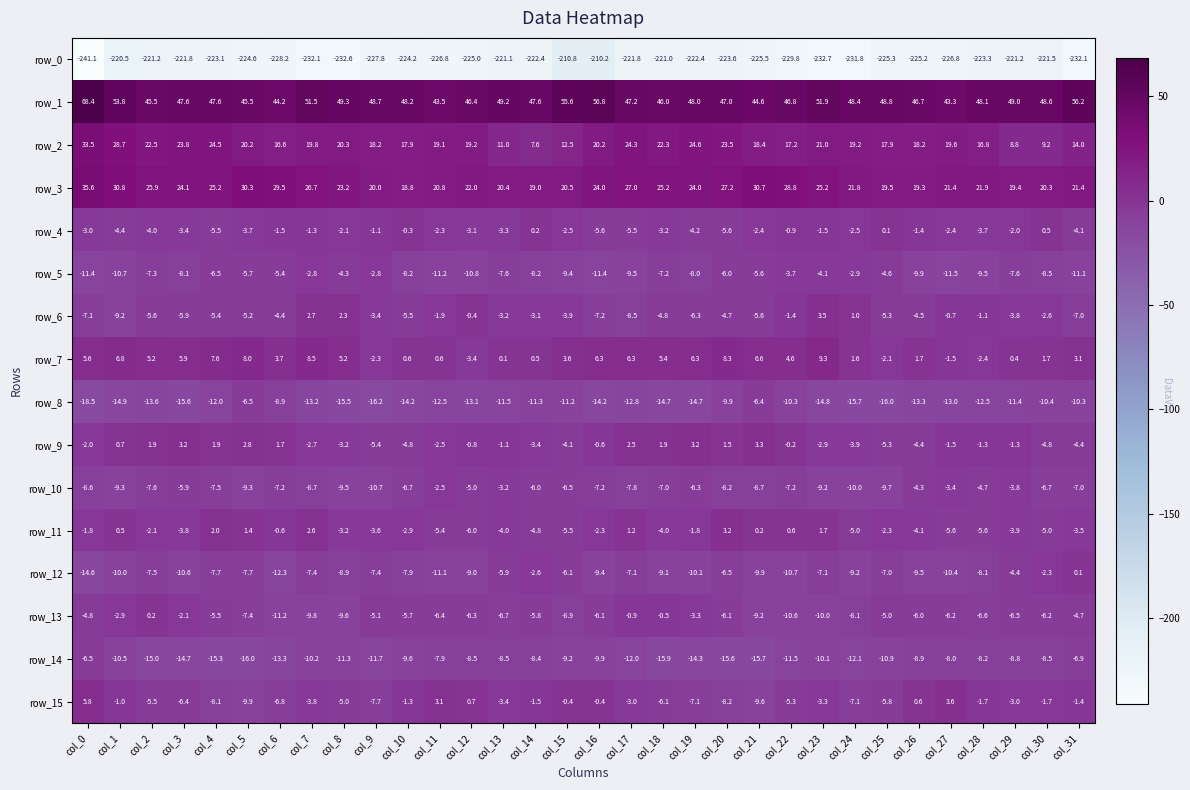

What is the spread (max minus min) of values at col_30?

270.1